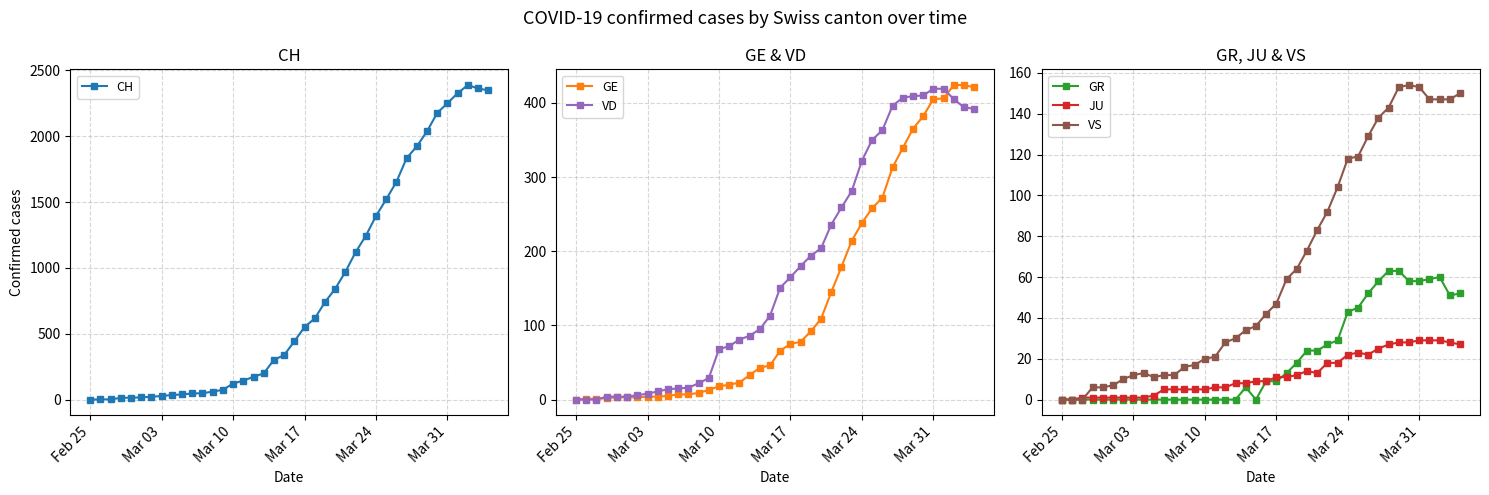

True or false: VS has more than 0 points higher than both neighbors.

True